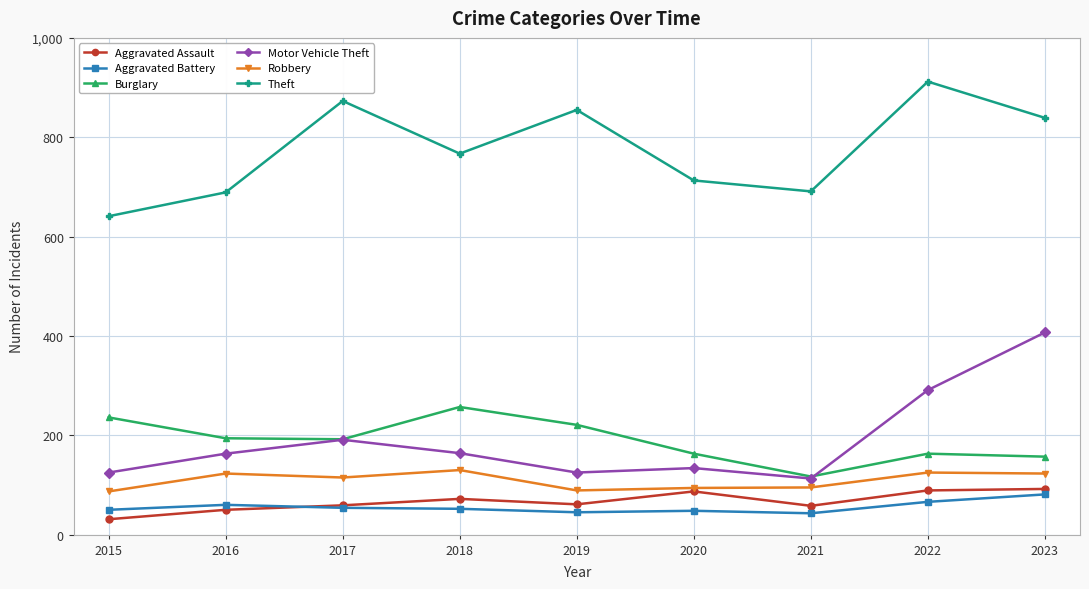

What is the total value across all series at 2020?

1239